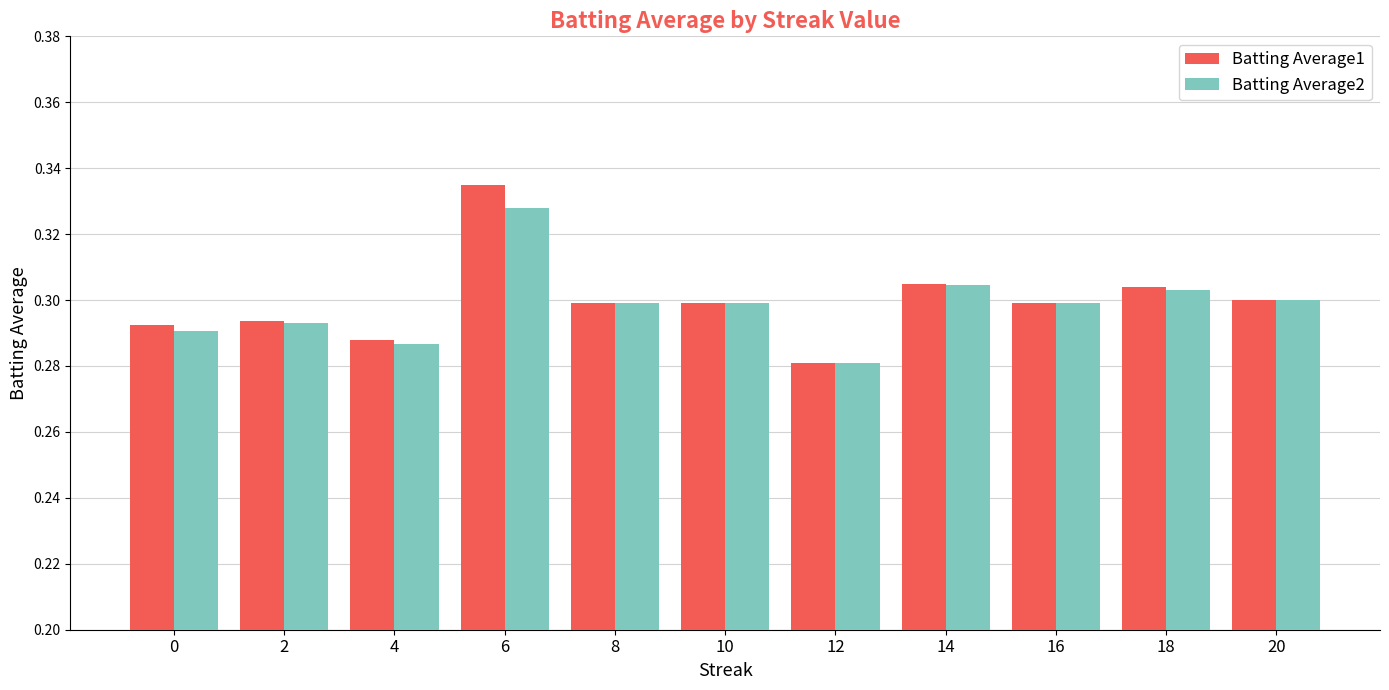

At how many categories does at least one series exceed 0?

11